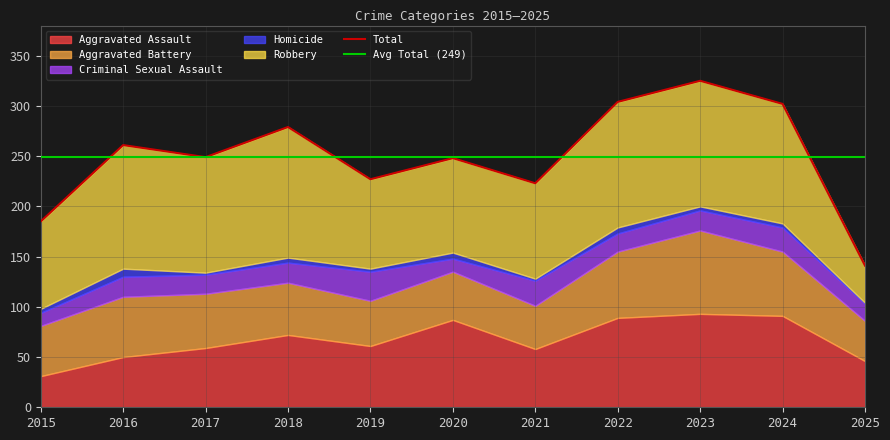

How many categories are shown in the chart?

11